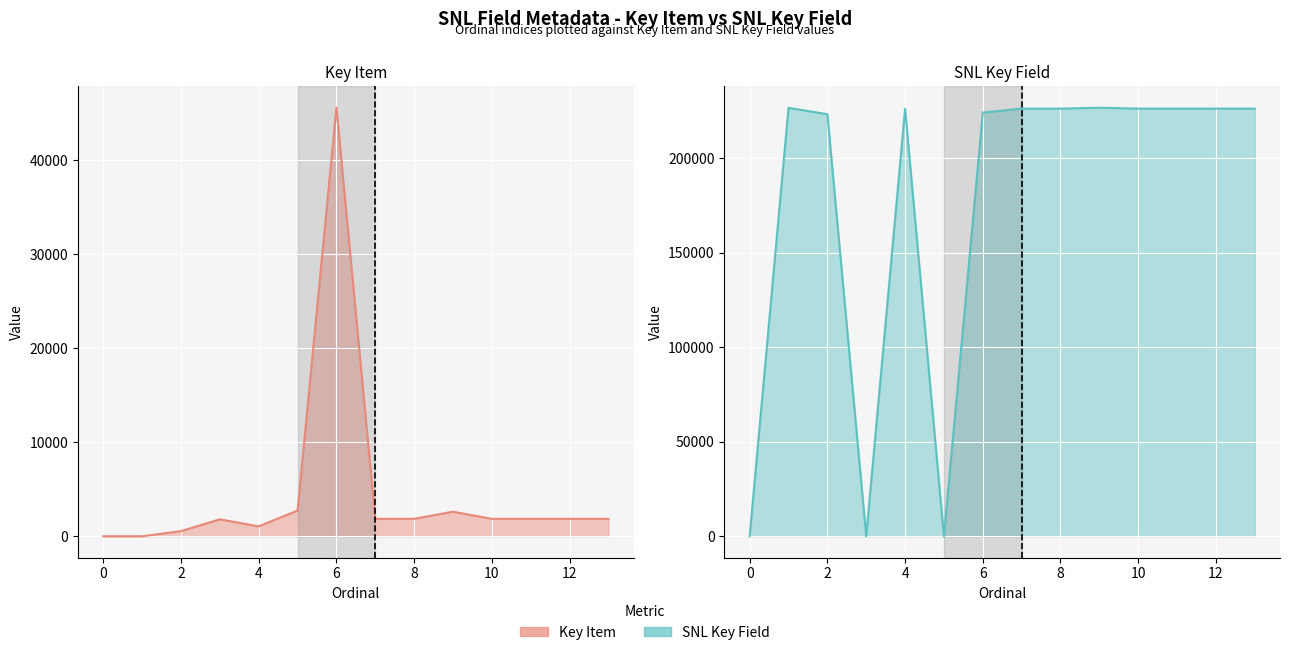

How many times do Key Item and SNL Key Field cross each other?

4